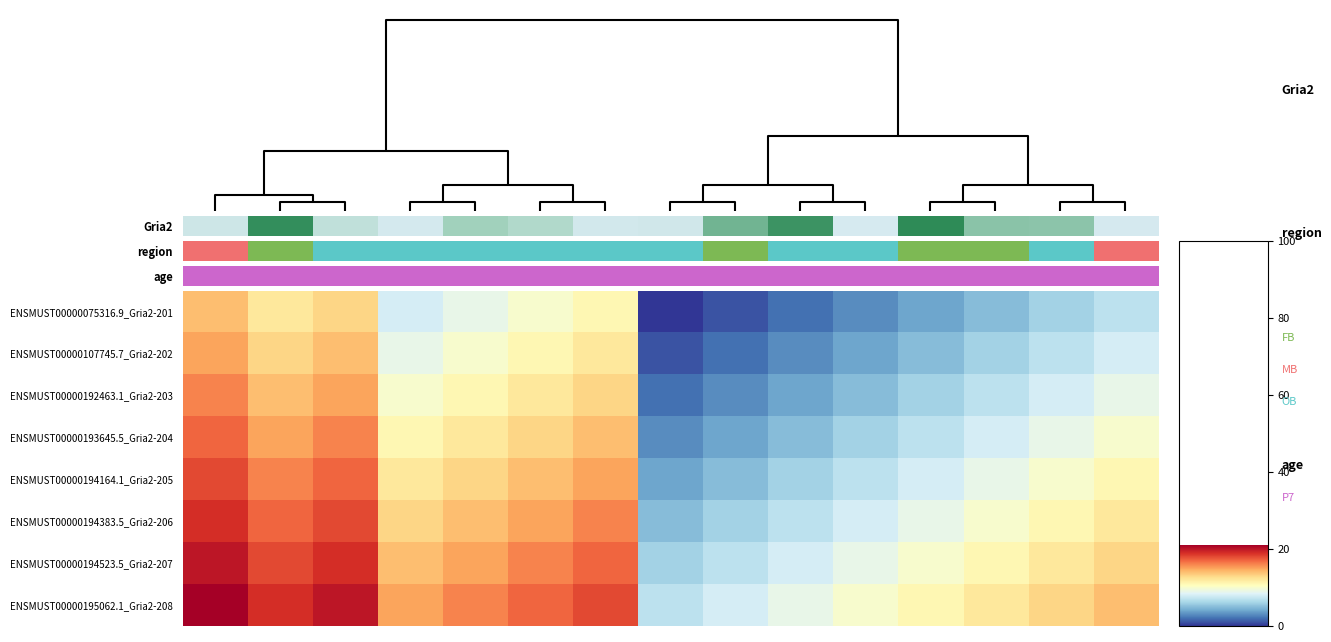

Reading left to right, what are all the values shown in this chart?

ENSMUST00000075316.9_Gria2-201: 14	12	13	8	9	10	11	0	1	2	3	4	5	6	7
ENSMUST00000107745.7_Gria2-202: 15	13	14	9	10	11	12	1	2	3	4	5	6	7	8
ENSMUST00000192463.1_Gria2-203: 16	14	15	10	11	12	13	2	3	4	5	6	7	8	9
ENSMUST00000193645.5_Gria2-204: 17	15	16	11	12	13	14	3	4	5	6	7	8	9	10
ENSMUST00000194164.1_Gria2-205: 18	16	17	12	13	14	15	4	5	6	7	8	9	10	11
ENSMUST00000194383.5_Gria2-206: 19	17	18	13	14	15	16	5	6	7	8	9	10	11	12
ENSMUST00000194523.5_Gria2-207: 20	18	19	14	15	16	17	6	7	8	9	10	11	12	13
ENSMUST00000195062.1_Gria2-208: 21	19	20	15	16	17	18	7	8	9	10	11	12	13	14